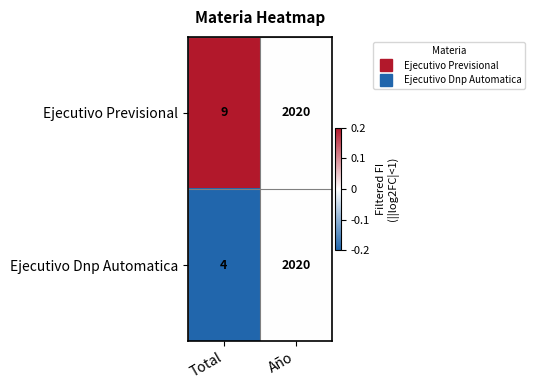

At Total, list the series in order from largest to smallest.

Ejecutivo Previsional, Ejecutivo Dnp Automatica